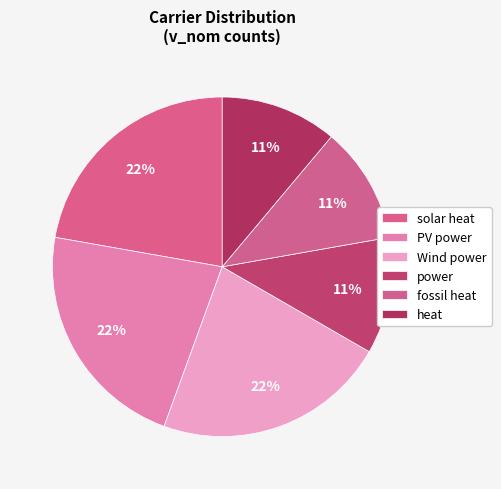

Is there a majority slice in this chart?

No